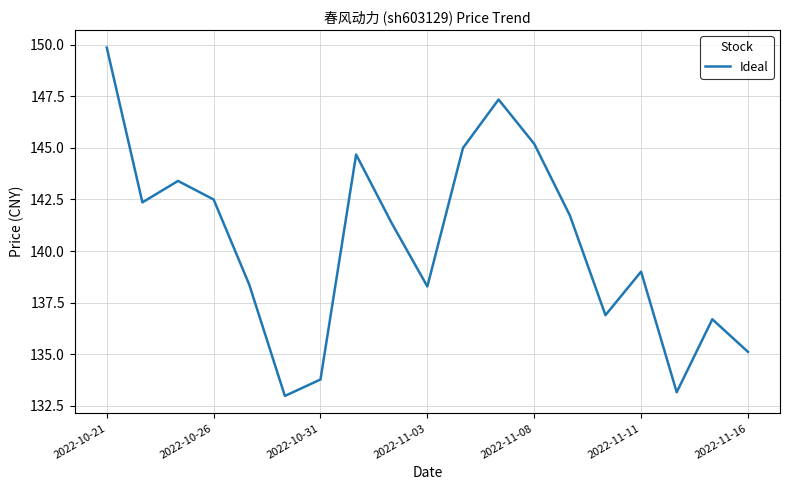

What is the difference between the maximum and minimum values?

16.9